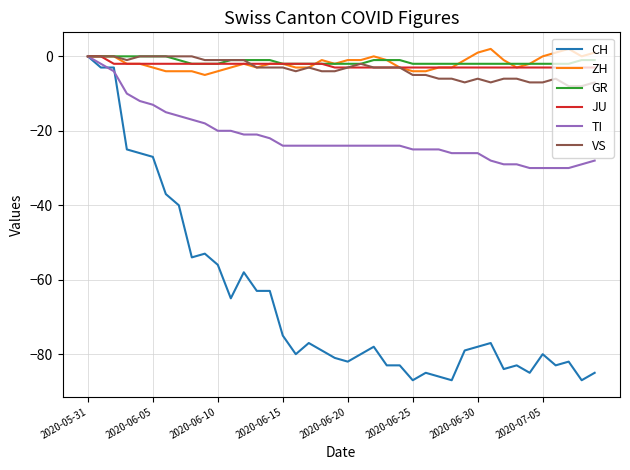

What is the sum of all CH values?

-2619